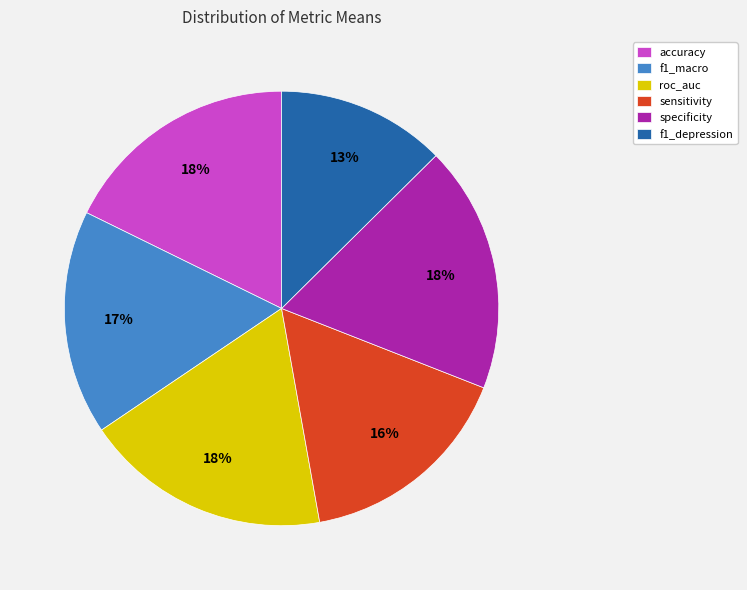

Count the number of slices in the pie.

6